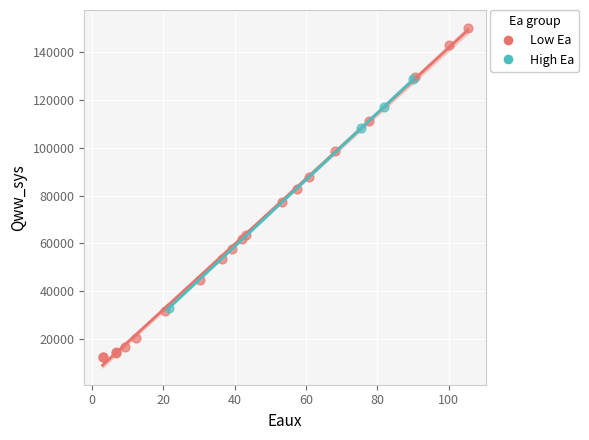

Which series contains the lowest Y value?

Low Ea